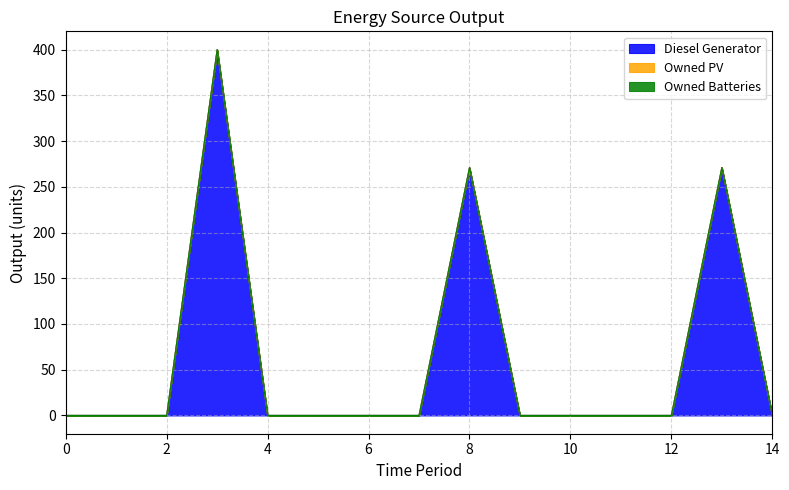

How many lines are shown in the chart?

3